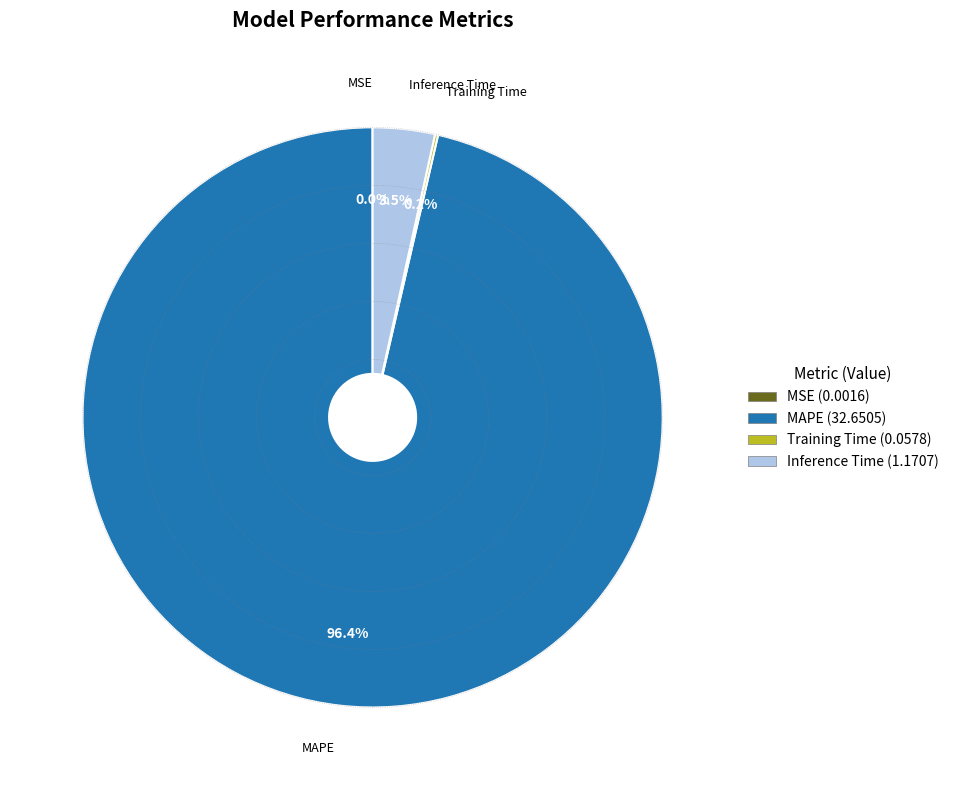

To the nearest percent, what is the average slice percentage?

25%